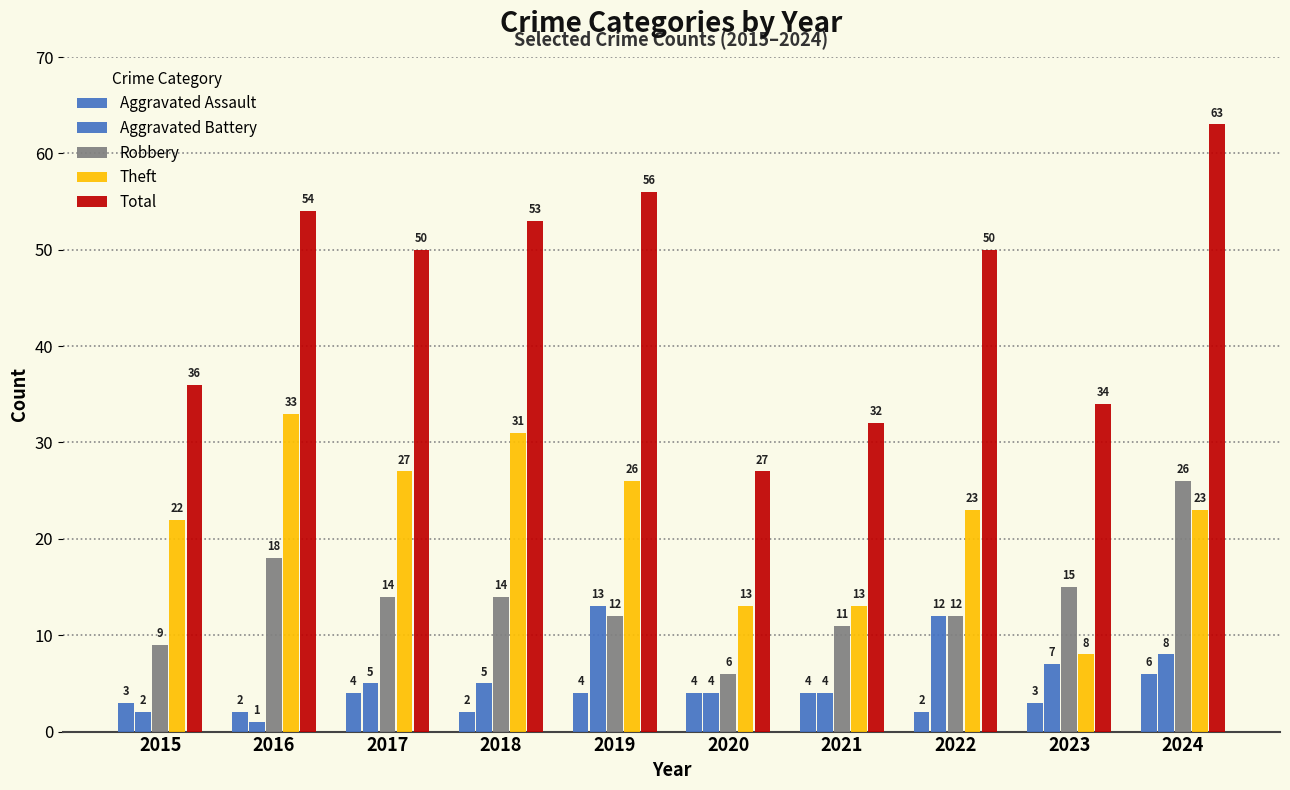

Does the chart contain stacked bars?

No